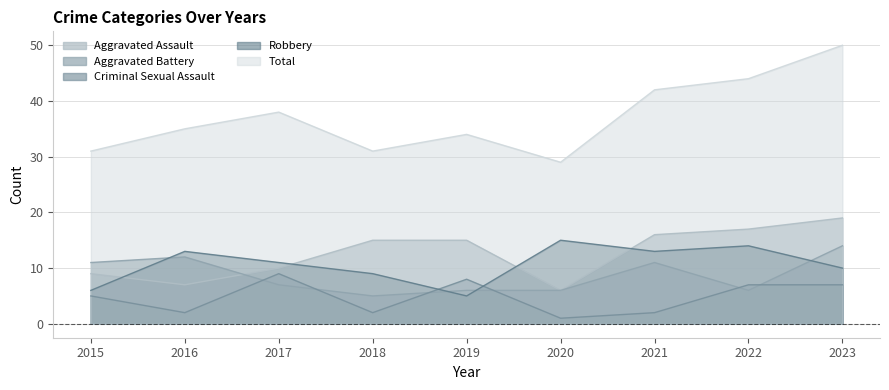

At which label does Aggravated Assault first exceed 15?

2021